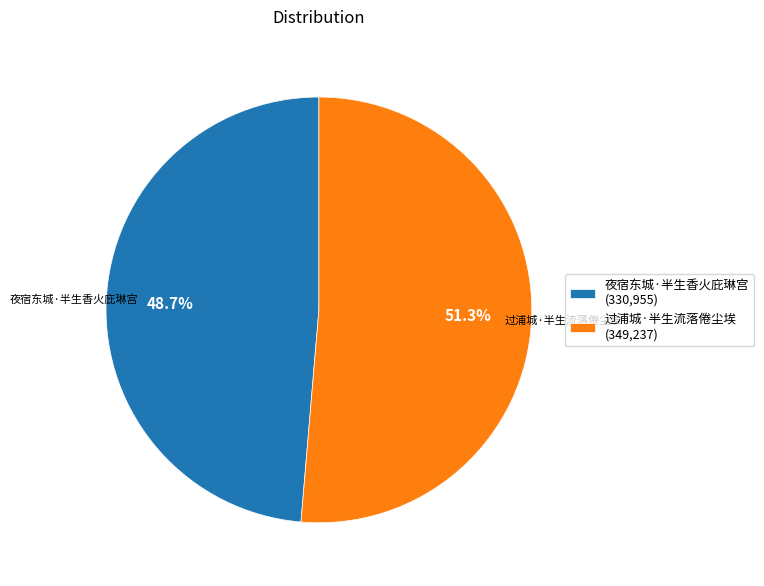

Rank the categories by value from lowest to highest.

夜宿东城·半生香火庇琳宫, 过浦城·半生流落倦尘埃